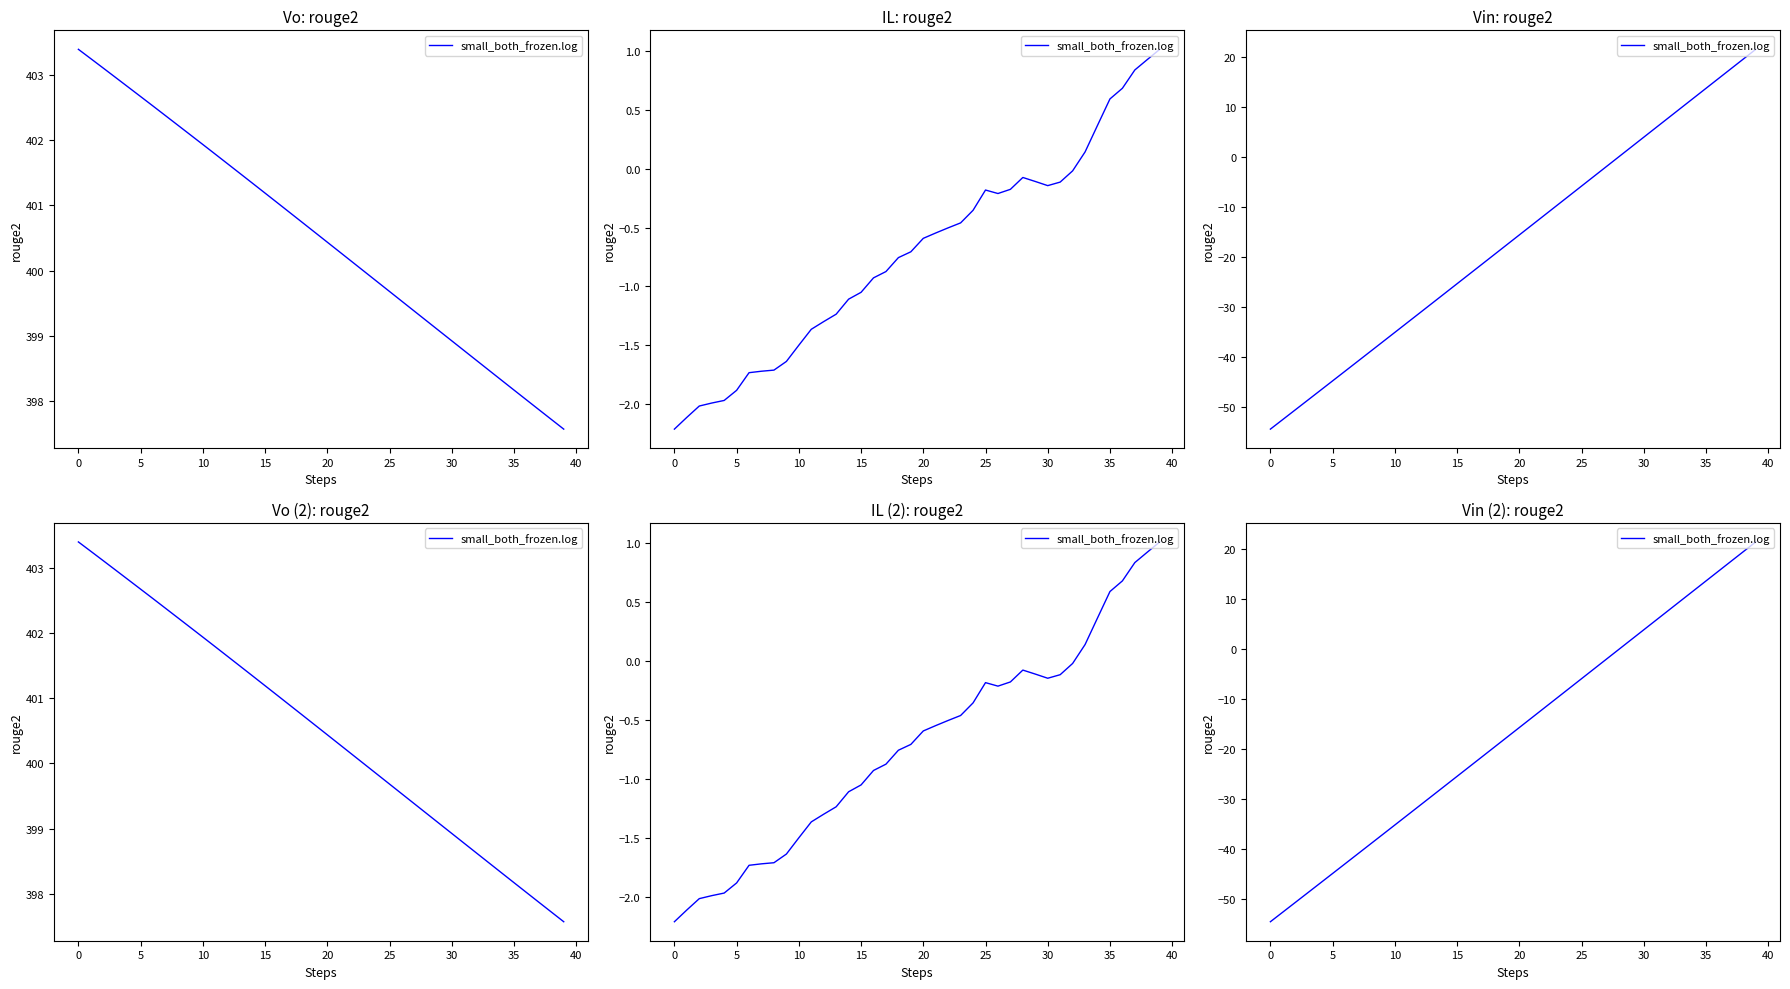

Where does the data first go above -15?

21